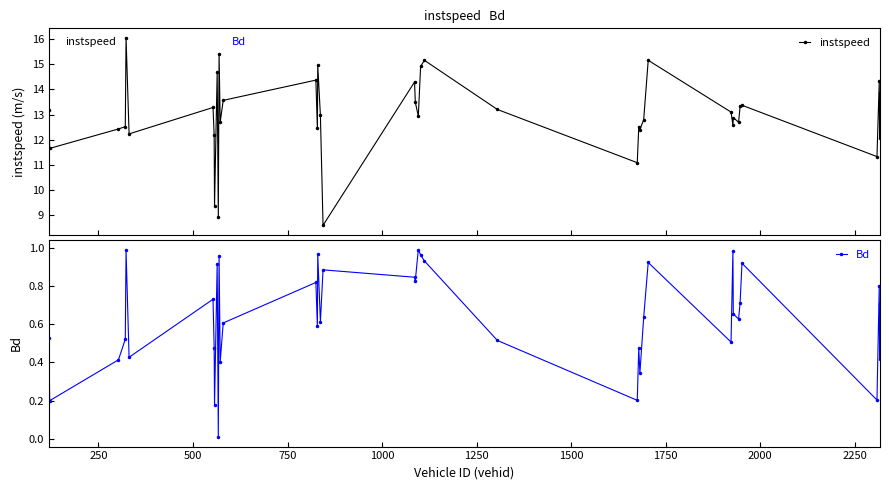

Does the chart display data point markers on the line(s)?

Yes